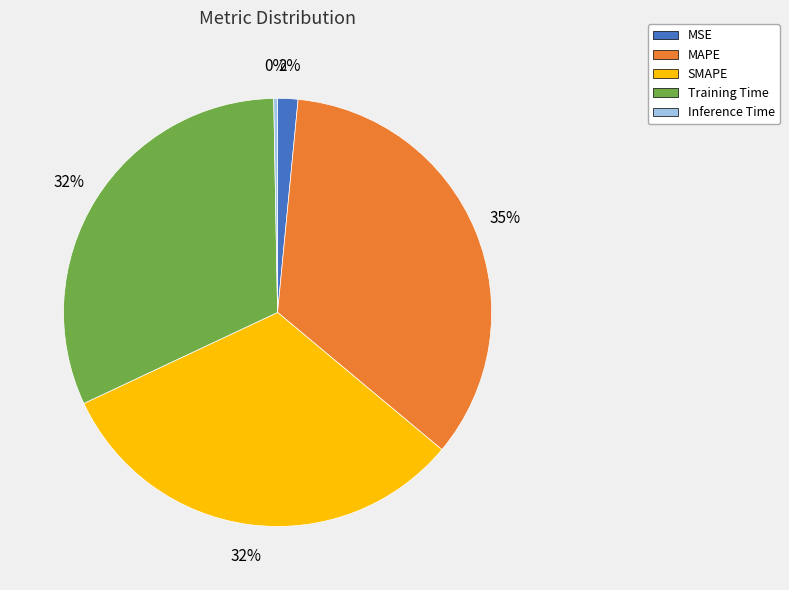

To the nearest percent, what is the combined percentage of MAPE and Inference Time?

35%